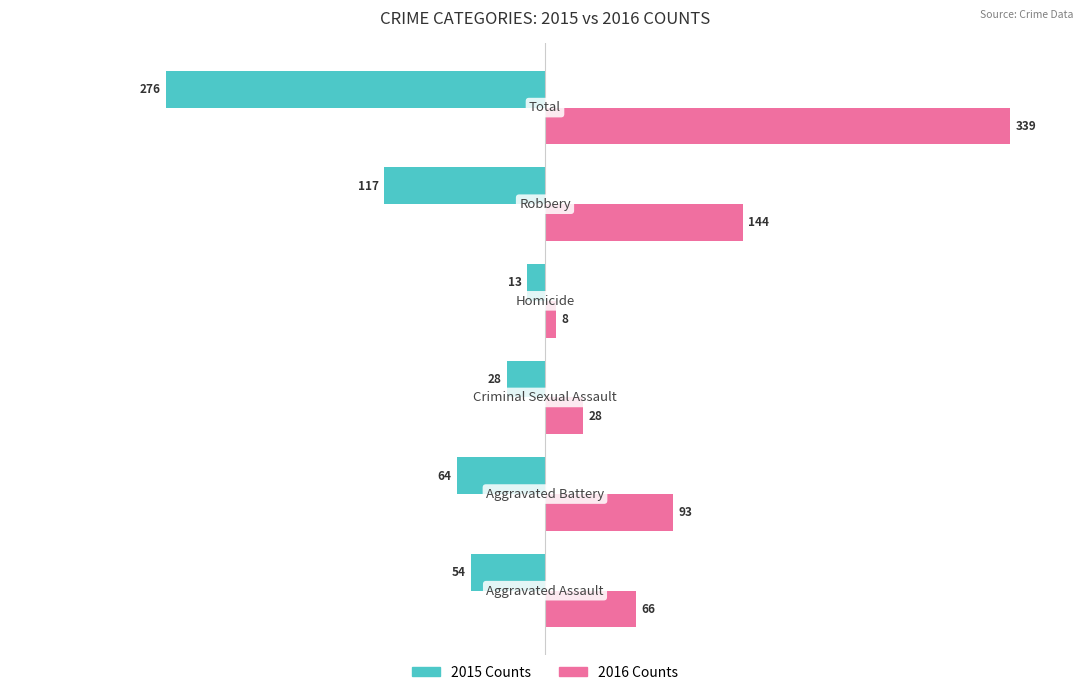

True or false: Renter-occupied has a value of 55.6 at 4.

False